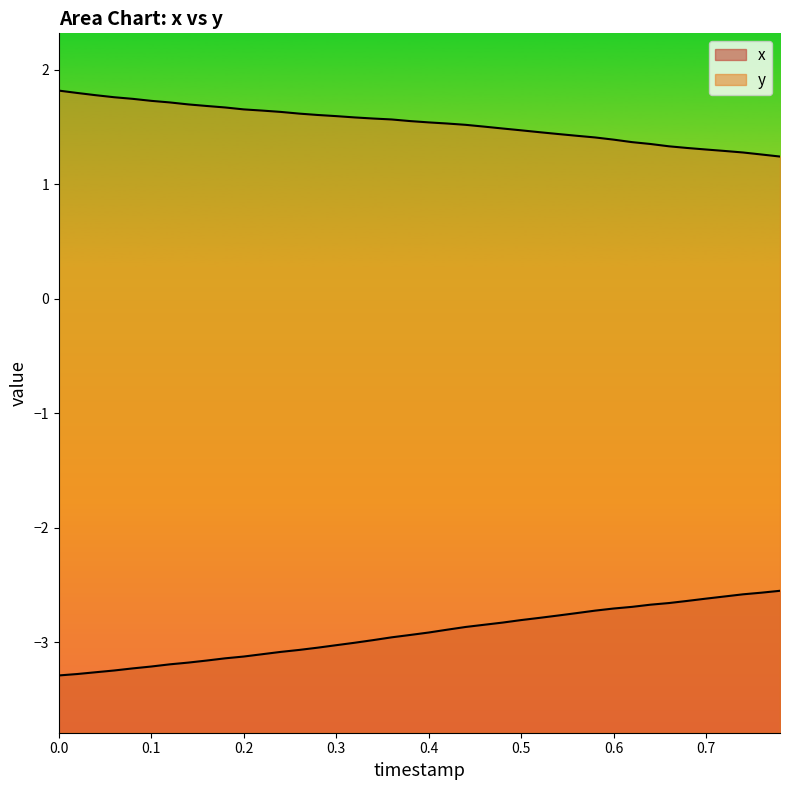

What is the difference between the x values at 0.1 and 0.42?

0.3